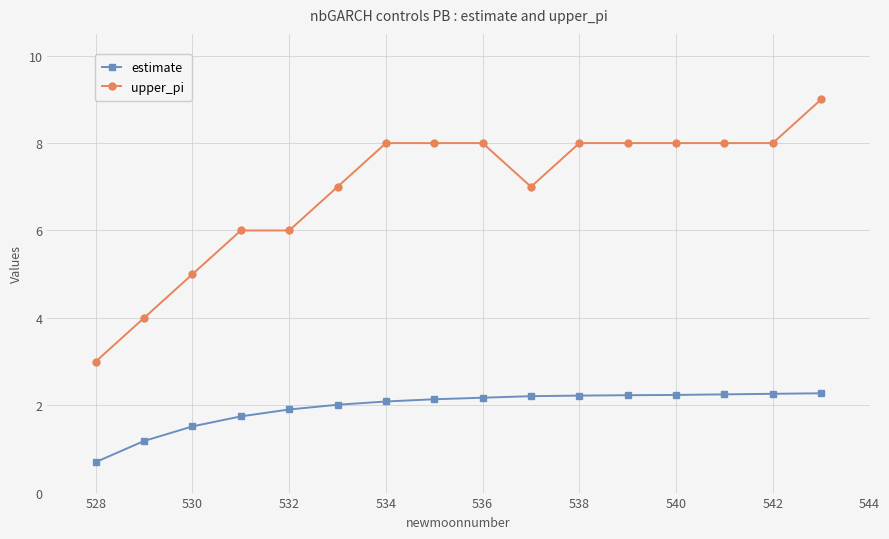

Is this an area chart (filled region under the line)?

No